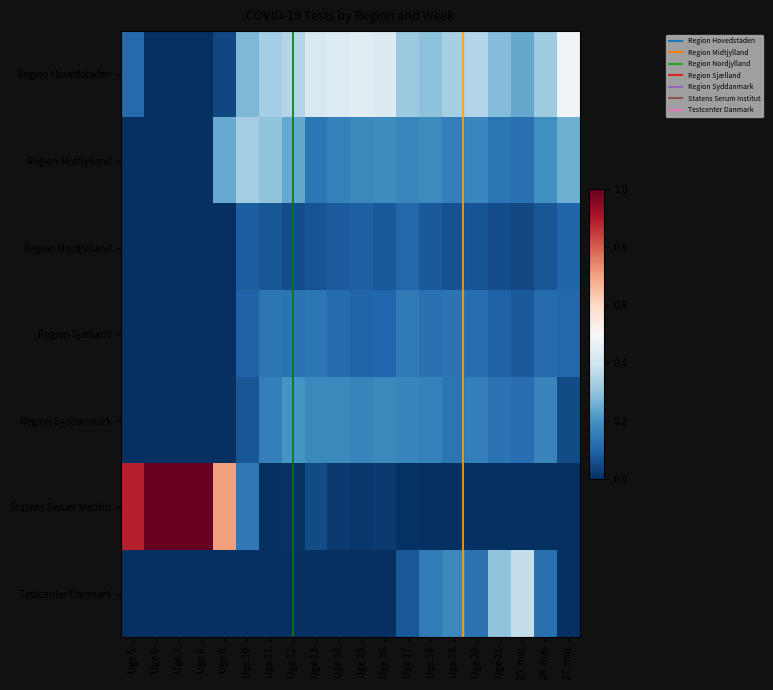

Reading left to right, list all the values displayed in this chart.

Region Hovedstaden: Uge 5=0.1	Uge 6=0.0	Uge 7=0.0	Uge 8=0.0	Uge 9=0.0	Uge 10=0.3	Uge 11=0.3	Uge 12=0.4	Uge 13=0.4	Uge 14=0.4	Uge 15=0.4	Uge 16=0.4	Uge 17=0.3	Uge 18=0.3	Uge 19=0.3	Uge 20=0.4	Uge 21=0.3	25. maj=0.2	26. maj=0.3	27. maj=0.5
Region Midtjylland: Uge 5=0.0	Uge 6=0.0	Uge 7=0.0	Uge 8=0.0	Uge 9=0.2	Uge 10=0.3	Uge 11=0.3	Uge 12=0.2	Uge 13=0.1	Uge 14=0.2	Uge 15=0.2	Uge 16=0.2	Uge 17=0.2	Uge 18=0.2	Uge 19=0.2	Uge 20=0.2	Uge 21=0.1	25. maj=0.1	26. maj=0.2	27. maj=0.3
Region Nordjylland: Uge 5=0.0	Uge 6=0.0	Uge 7=0.0	Uge 8=0.0	Uge 9=0.0	Uge 10=0.1	Uge 11=0.1	Uge 12=0.1	Uge 13=0.1	Uge 14=0.1	Uge 15=0.1	Uge 16=0.1	Uge 17=0.1	Uge 18=0.1	Uge 19=0.1	Uge 20=0.1	Uge 21=0.1	25. maj=0.0	26. maj=0.1	27. maj=0.1
Region Sjælland: Uge 5=0.0	Uge 6=0.0	Uge 7=0.0	Uge 8=0.0	Uge 9=0.0	Uge 10=0.1	Uge 11=0.1	Uge 12=0.1	Uge 13=0.1	Uge 14=0.1	Uge 15=0.1	Uge 16=0.1	Uge 17=0.1	Uge 18=0.1	Uge 19=0.1	Uge 20=0.1	Uge 21=0.1	25. maj=0.1	26. maj=0.1	27. maj=0.1
Region Syddanmark: Uge 5=0.0	Uge 6=0.0	Uge 7=0.0	Uge 8=0.0	Uge 9=0.0	Uge 10=0.1	Uge 11=0.2	Uge 12=0.2	Uge 13=0.2	Uge 14=0.2	Uge 15=0.2	Uge 16=0.2	Uge 17=0.2	Uge 18=0.2	Uge 19=0.1	Uge 20=0.2	Uge 21=0.1	25. maj=0.1	26. maj=0.2	27. maj=0.1
Statens Serum Institut: Uge 5=0.9	Uge 6=1.0	Uge 7=1.0	Uge 8=1.0	Uge 9=0.7	Uge 10=0.1	Uge 11=0.0	Uge 12=0.0	Uge 13=0.1	Uge 14=0.0	Uge 15=0.0	Uge 16=0.0	Uge 17=0.0	Uge 18=0.0	Uge 19=0.0	Uge 20=0.0	Uge 21=0.0	25. maj=0.0	26. maj=0.0	27. maj=0.0
Testcenter Danmark: Uge 5=0.0	Uge 6=0.0	Uge 7=0.0	Uge 8=0.0	Uge 9=0.0	Uge 10=0.0	Uge 11=0.0	Uge 12=0.0	Uge 13=0.0	Uge 14=0.0	Uge 15=0.0	Uge 16=0.0	Uge 17=0.1	Uge 18=0.1	Uge 19=0.2	Uge 20=0.1	Uge 21=0.3	25. maj=0.4	26. maj=0.1	27. maj=0.0